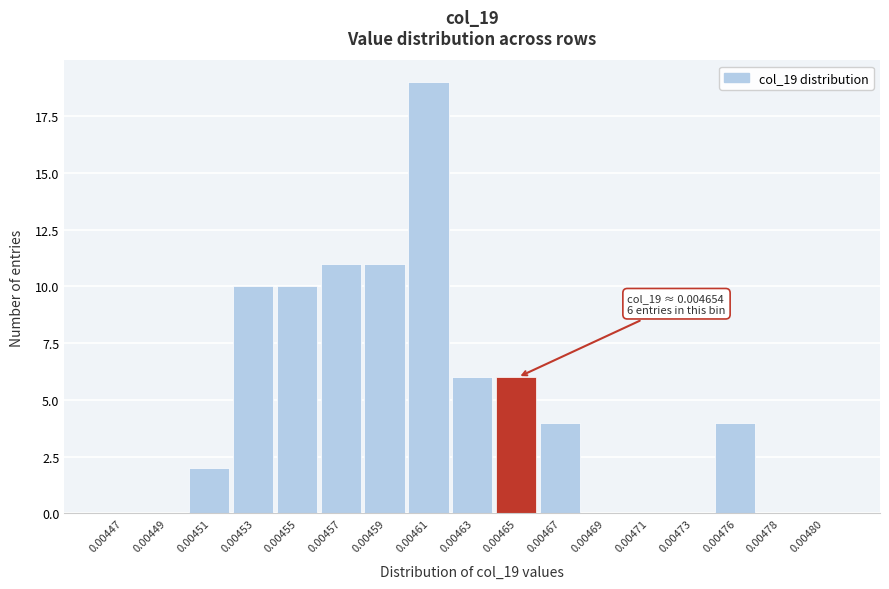

Reading left to right, transcribe all the data shown in this chart.

0.00447=0	0.00449=0	0.00451=2	0.00453=10	0.00455=10	0.00457=11	0.00459=11	0.00461=19	0.00463=6	0.00465=6	0.00467=4	0.00469=0	0.00471=0	0.00473=0	0.00476=4	0.00478=0	0.00480=0